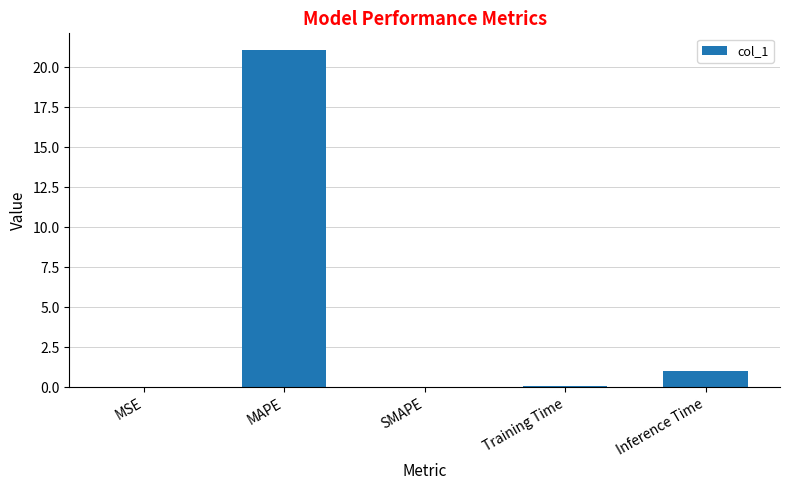

Are the bars horizontal?

No